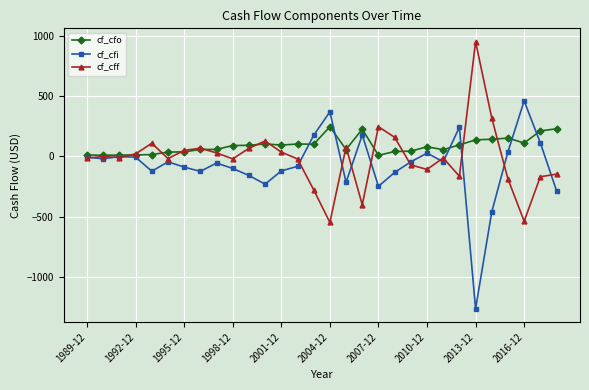

Rank the series by their average value, from highest to lowest.

cf_cfo, cf_cff, cf_cfi